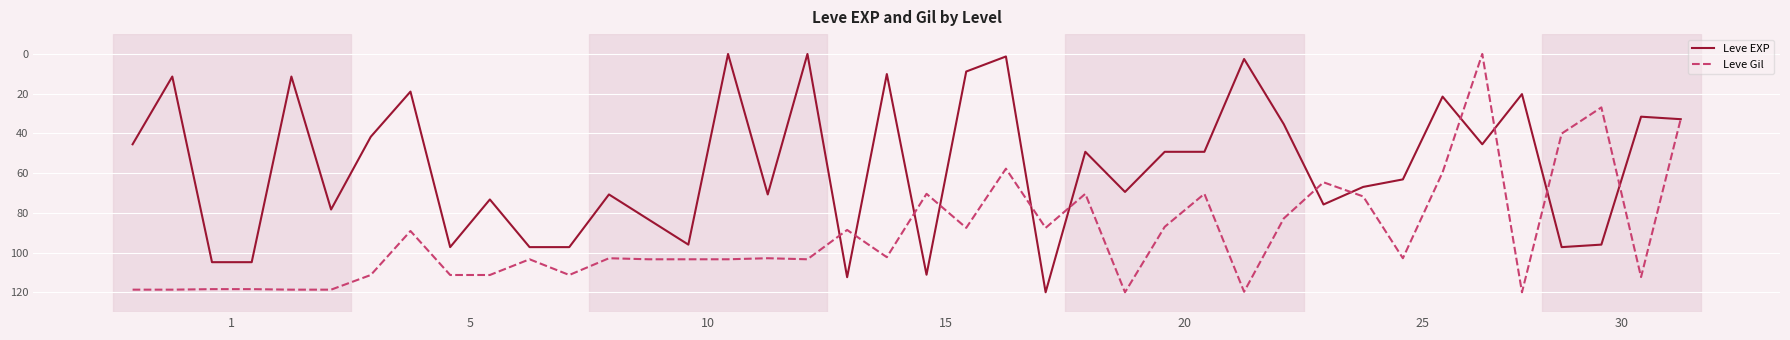

Which series has the largest total across all categories?

Leve Gil